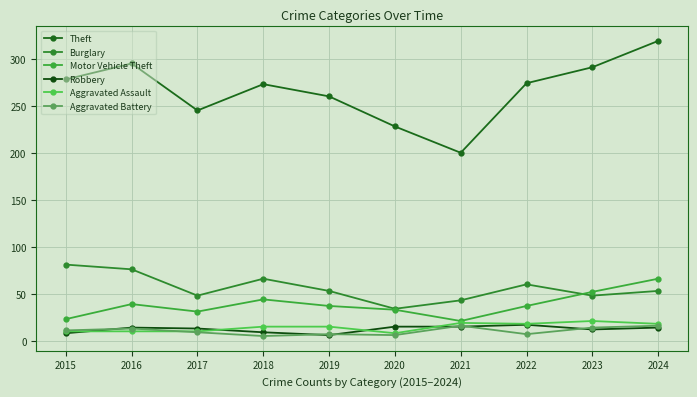

Which category has the lowest value across all series?

2018